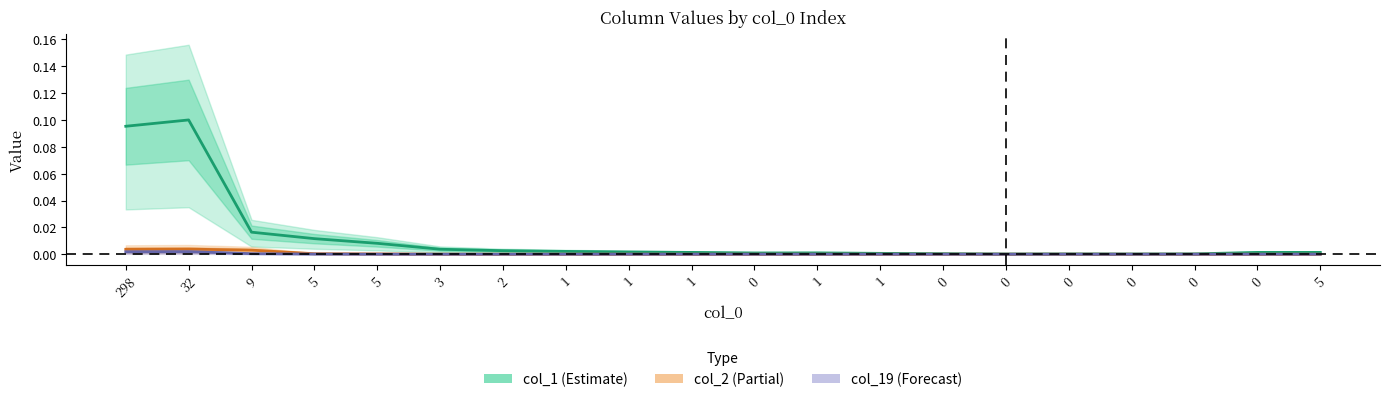

Reading right to left, list all the values displayed in this chart.

col_1 (Estimate): 0.0	0.0	0.0	0.0	0.0	0.0	0.0	0.0	0.0	0.0	0.0	0.0	0.0	0.0	0.0	0.0	0.0	0.0	0.1	0.1
col_2 (Partial): 0.0	0.0	0.0	0.0	0.0	0.0	0.0	0.0	0.0	0.0	0.0	0.0	0.0	0.0	0.0	0.0	0.0	0.0	0.0	0.0
col_19 (Forecast): 0.0	0.0	0.0	0.0	0.0	0.0	0.0	0.0	0.0	0.0	0.0	0.0	0.0	0.0	0.0	0.0	0.0	0.0	0.0	0.0